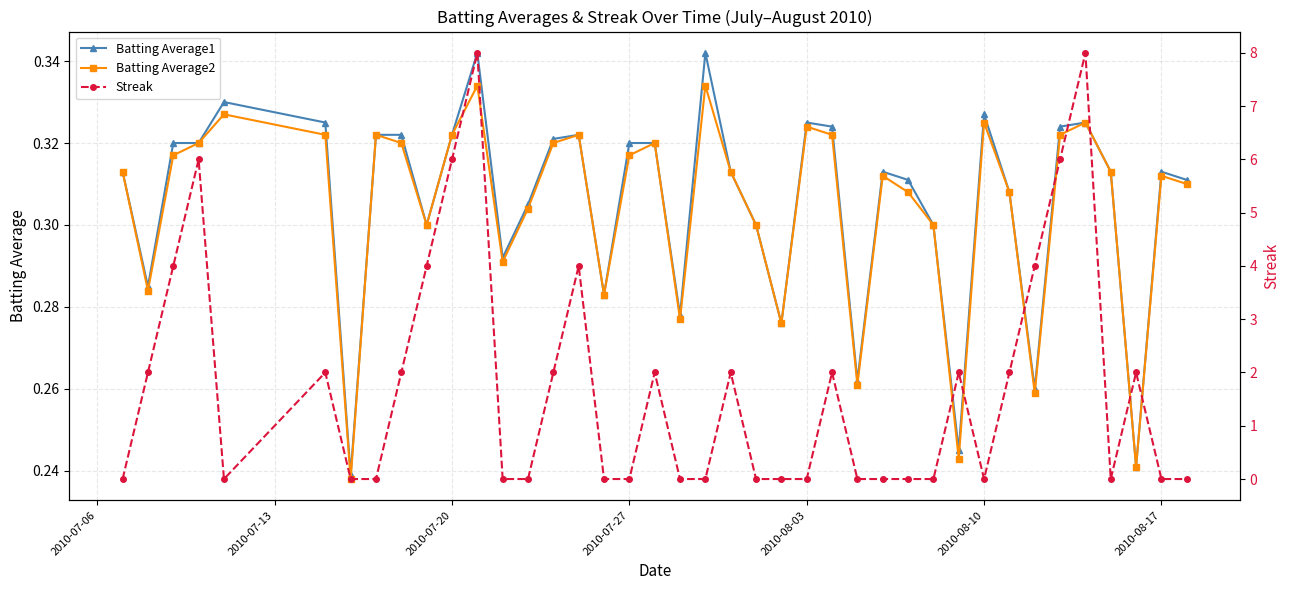

True or false: Batting Average1 has more than 0 interior local peaks.

True